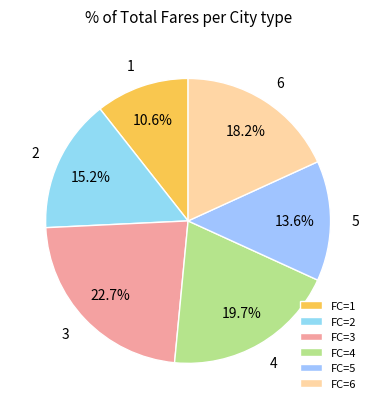

How many slices are in this pie chart?

6